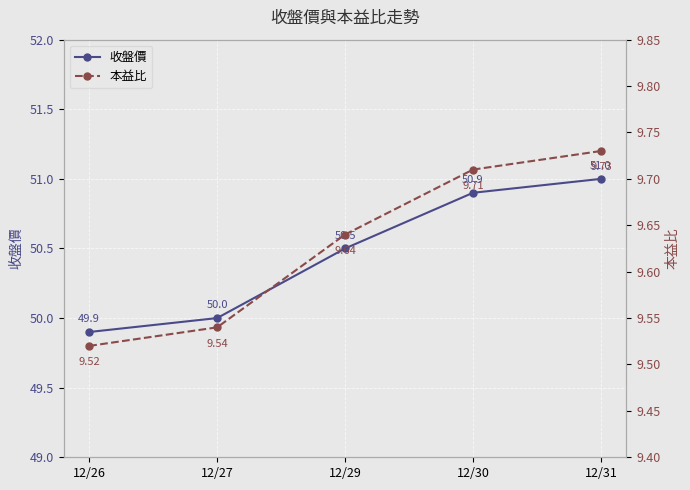

What is the smallest value displayed?

9.5